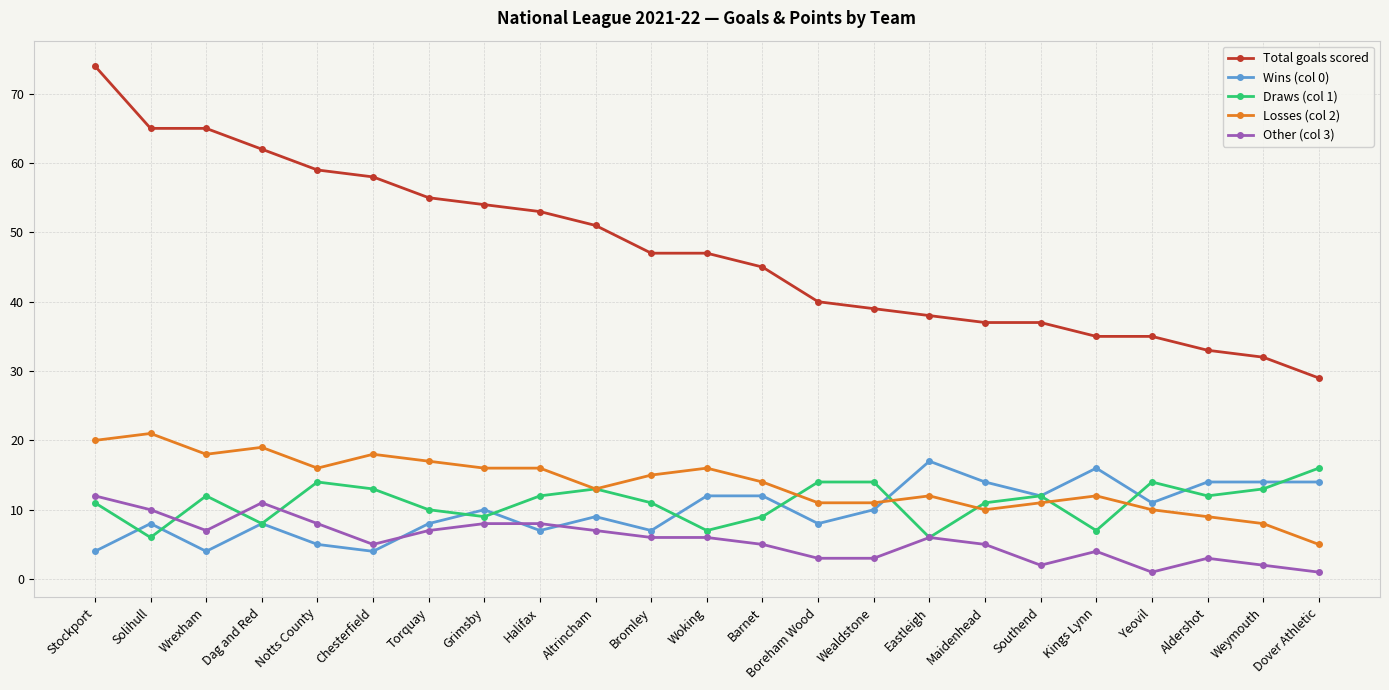

True or false: Losses (col 2) and Other (col 3) intersect in this chart.

False